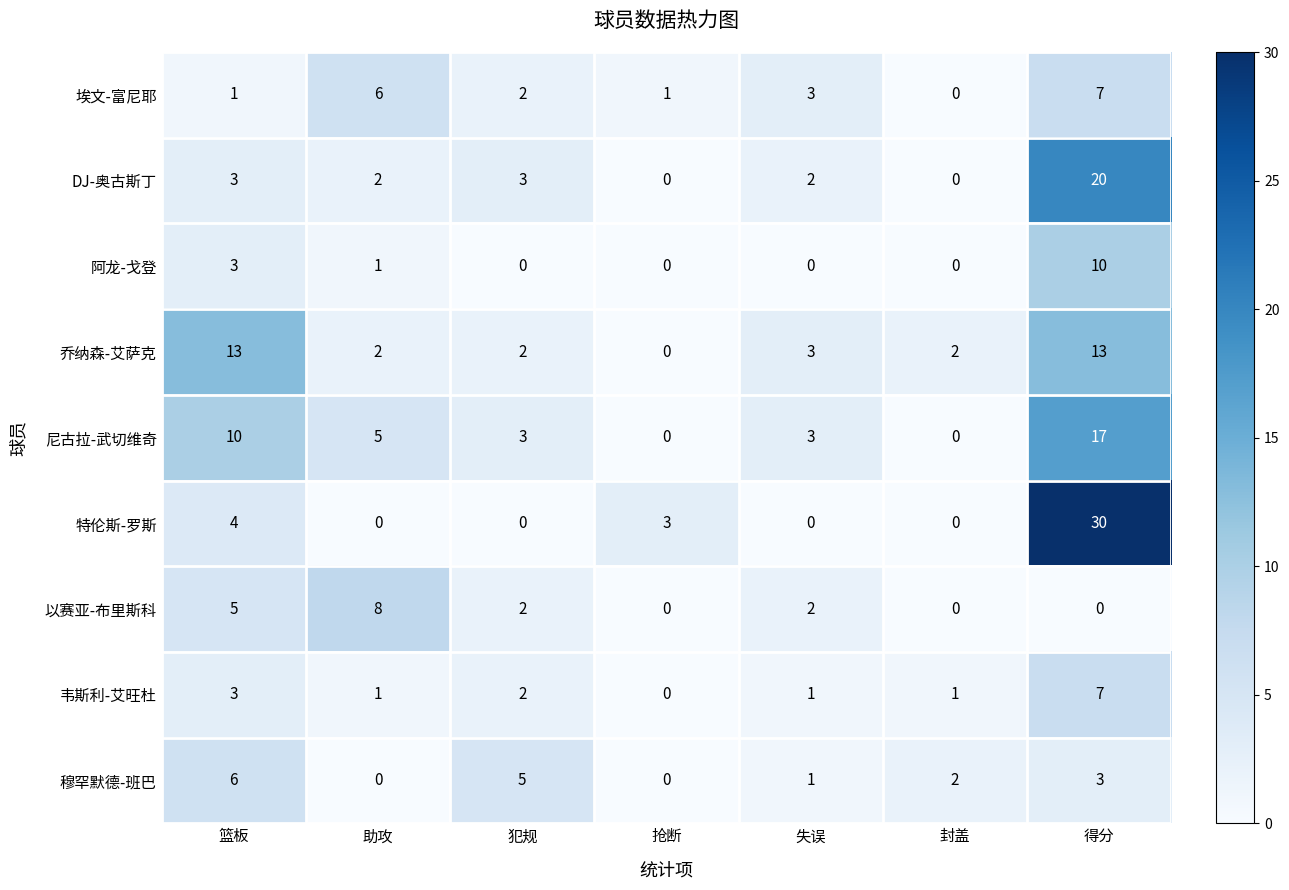

What is the total value across all series at 犯规?

19